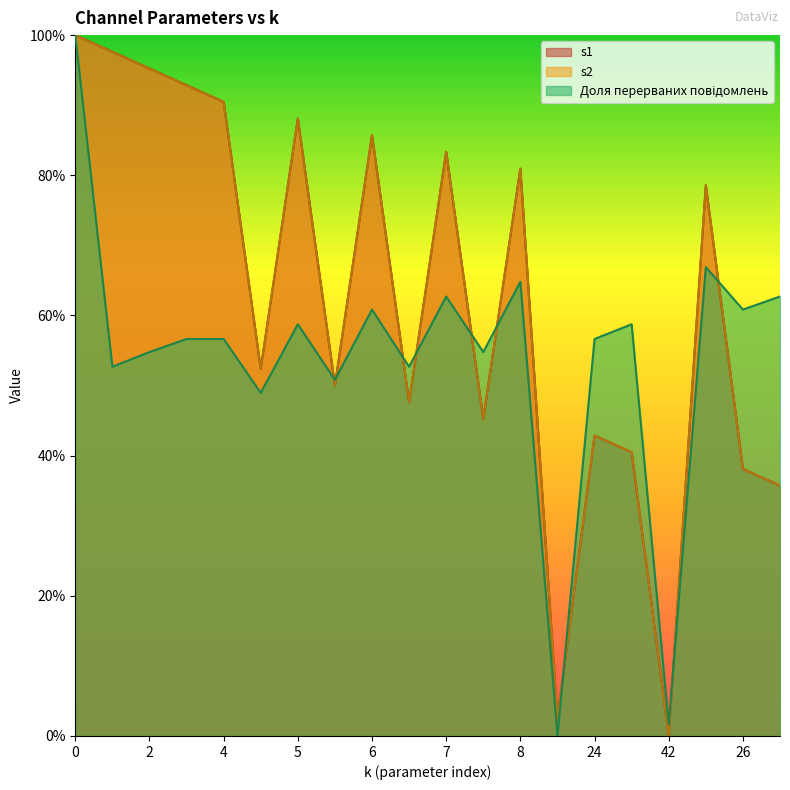

At how many categories does at least one series exceed 0?

20